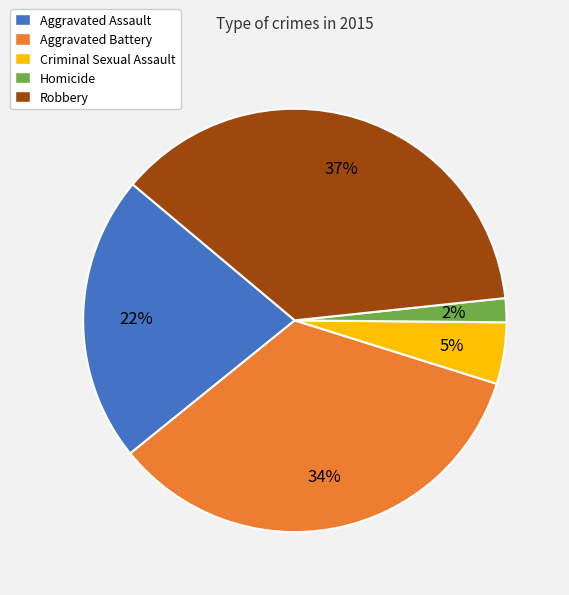

To the nearest percent, what is the difference between the largest and smallest slice percentages?

35%